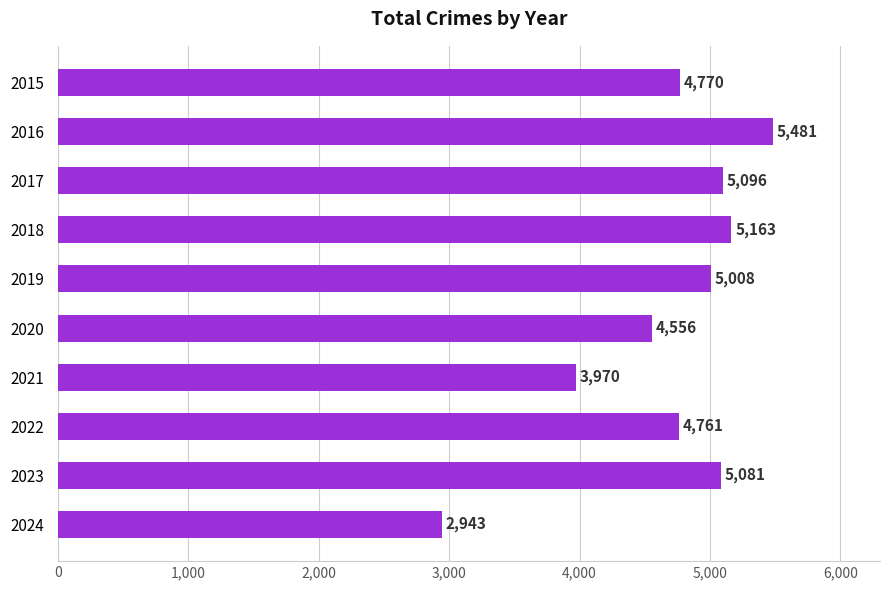

What is the difference between the maximum and minimum values?

2538